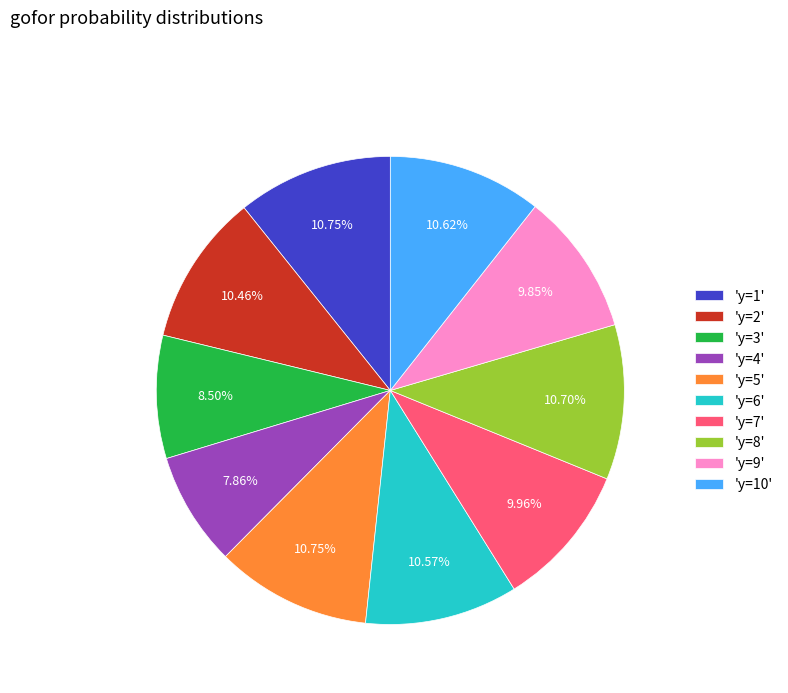

Which has a higher value, 'y=2' or 'y=4'?

'y=2'